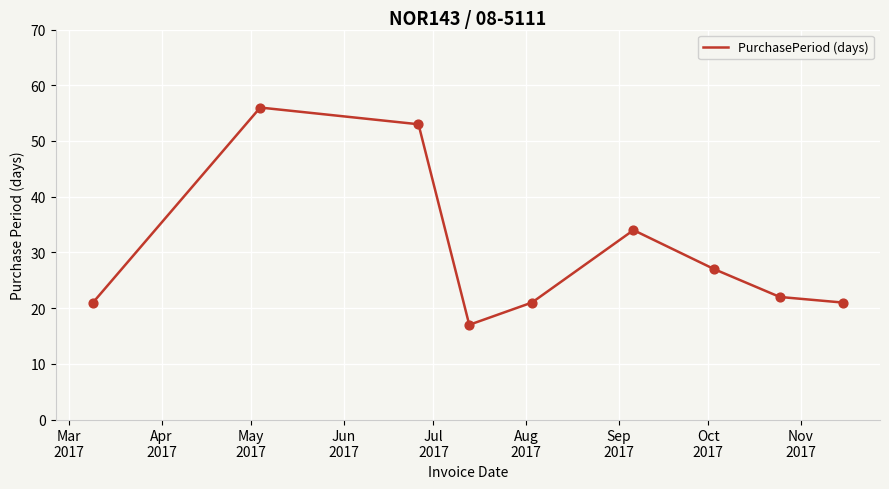

What is the smallest value displayed?

17